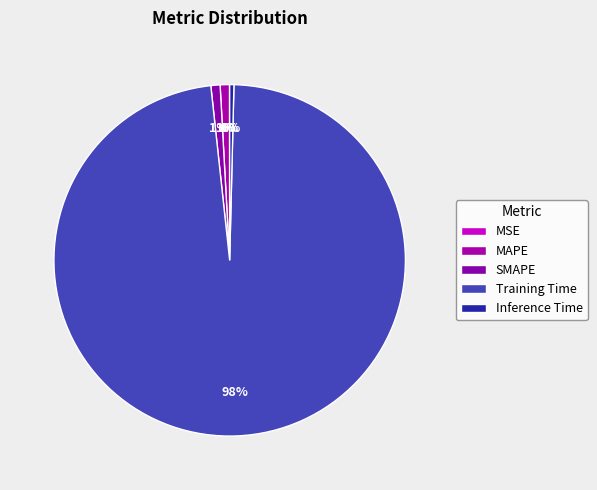

Count the number of slices in the pie.

5